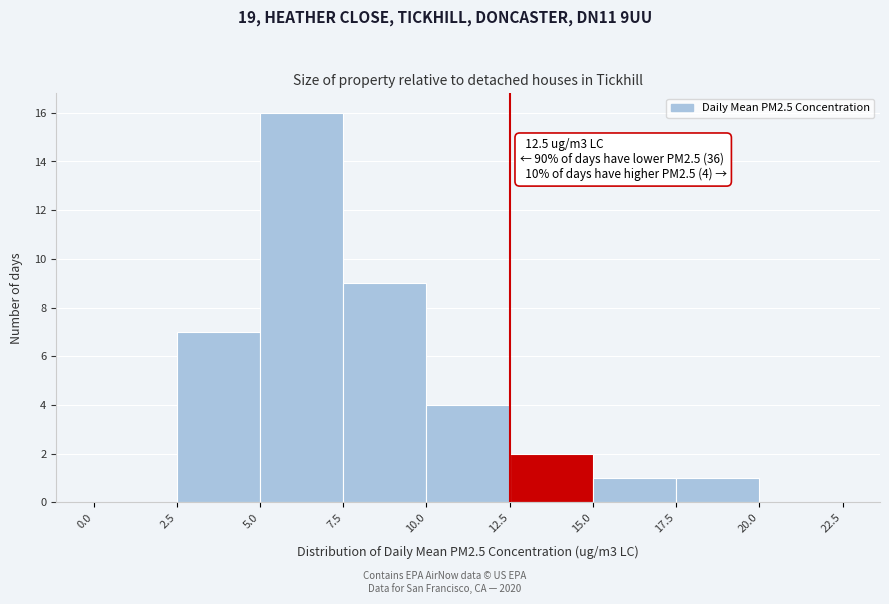

Over which range of the x-axis is the bar tallest?

5.0 to 7.5